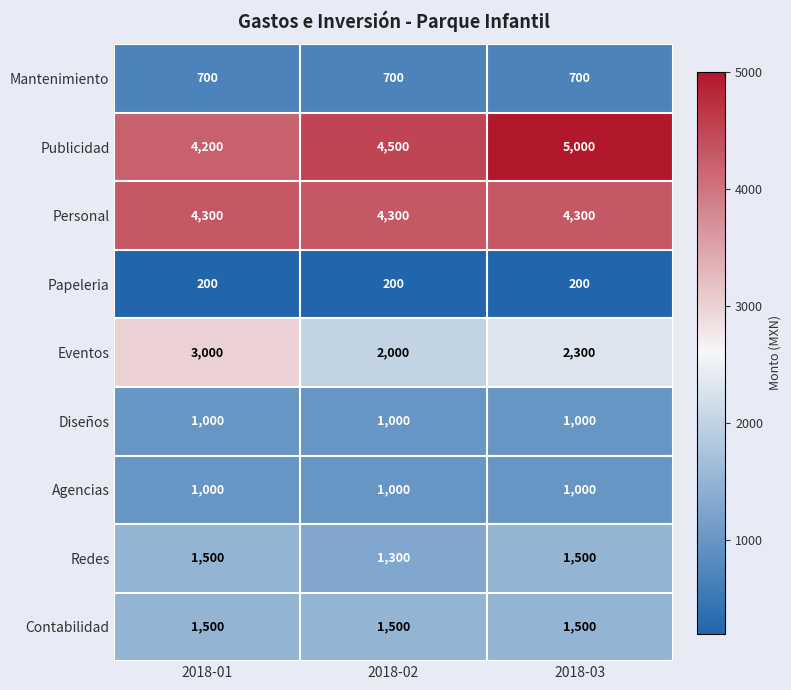

What is the difference between the highest and lowest values at 2018-03?

4800